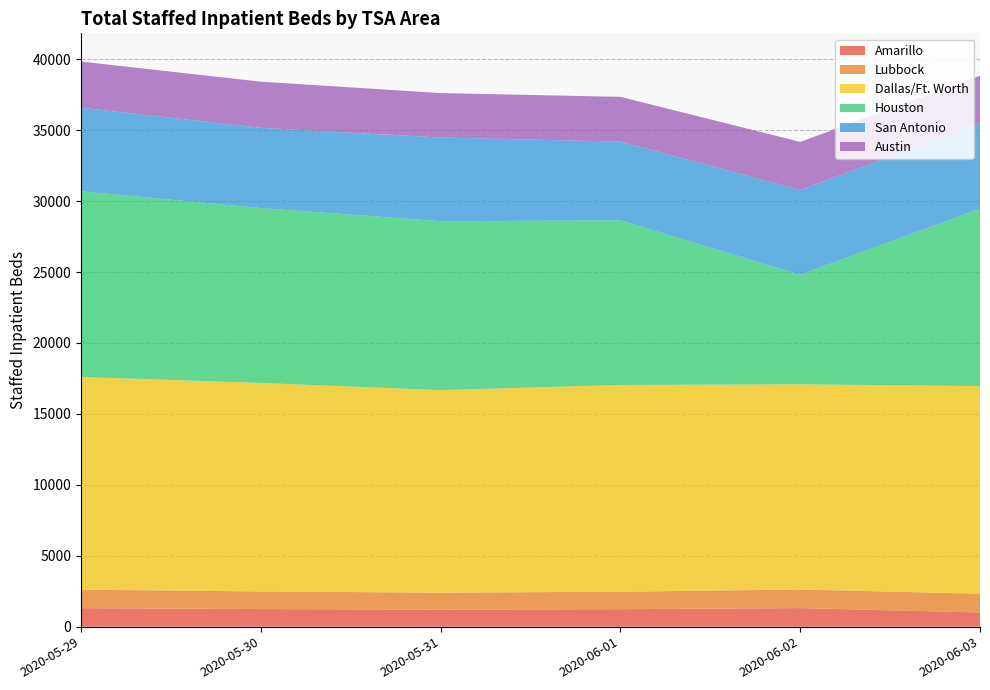

Reading left to right, list all the values displayed in this chart.

Amarillo: 2020-05-29=1304	2020-05-30=1240	2020-05-31=1199	2020-06-01=1231	2020-06-02=1309	2020-06-03=1000
Lubbock: 2020-05-29=1304	2020-05-30=1240	2020-05-31=1199	2020-06-01=1231	2020-06-02=1309	2020-06-03=1322
Dallas/Ft. Worth: 2020-05-29=14994	2020-05-30=14700	2020-05-31=14275	2020-06-01=14577	2020-06-02=14467	2020-06-03=14637
Houston: 2020-05-29=13090	2020-05-30=12328	2020-05-31=11909	2020-06-01=11600	2020-06-02=7723	2020-06-03=12501
San Antonio: 2020-05-29=5892	2020-05-30=5659	2020-05-31=5900	2020-06-01=5556	2020-06-02=5976	2020-06-03=6021
Austin: 2020-05-29=3251	2020-05-30=3251	2020-05-31=3132	2020-06-01=3154	2020-06-02=3389	2020-06-03=3356